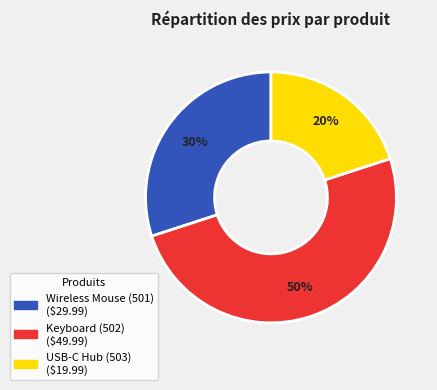

Which category has the biggest portion of the pie?

Keyboard (502)